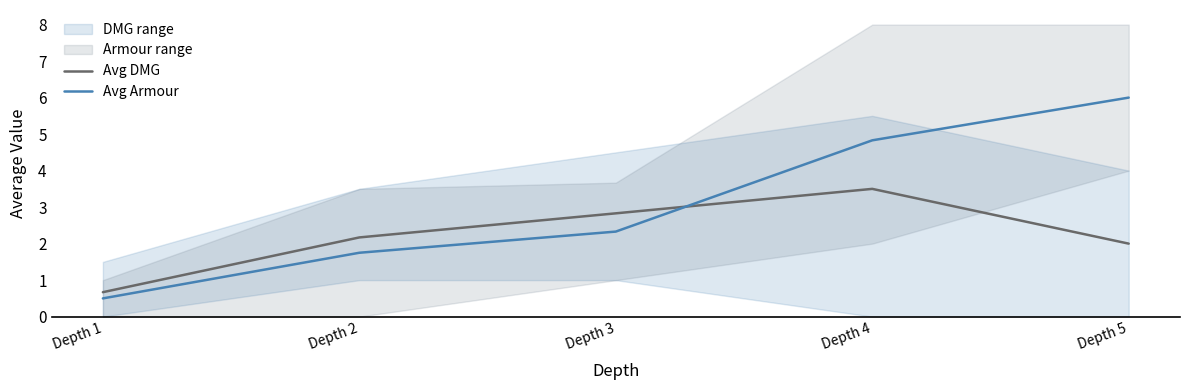

Read the Avg DMG value at Depth 4.

3.5